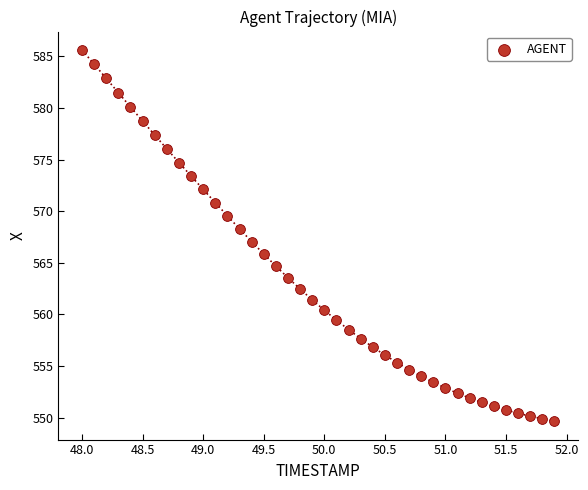

What is the range of X values (max minus min)?

3.9